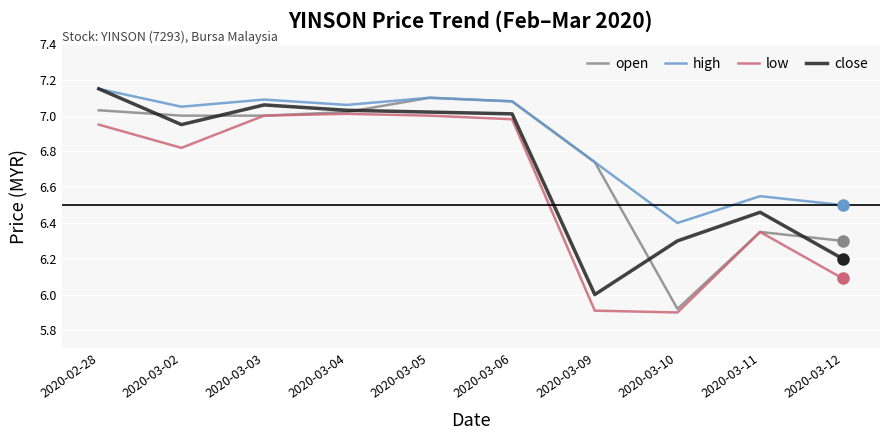

What position from the left is 2020-03-05?

5